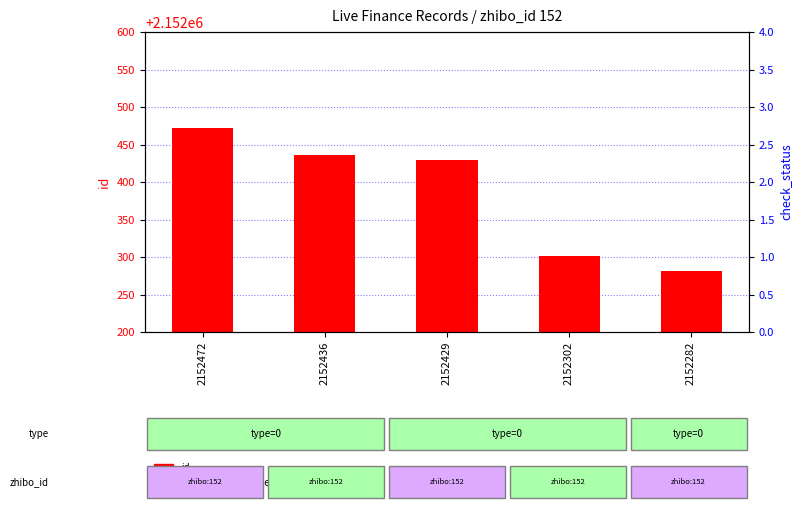

What are all the series names shown in the legend?

id, check_status (scaled)